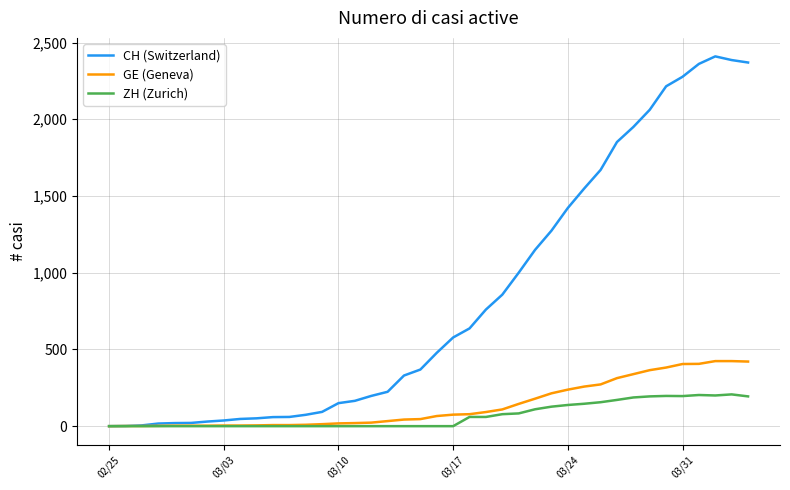

Rank the series by their maximum value, from lowest to highest.

ZH (Zurich), GE (Geneva), CH (Switzerland)